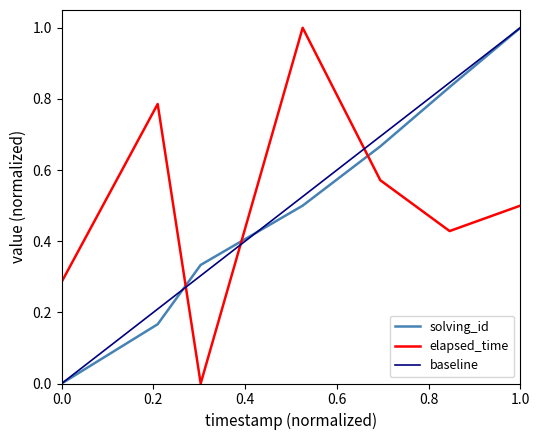

What is the difference between the maximum and minimum values in the elapsed_time series?

1.0